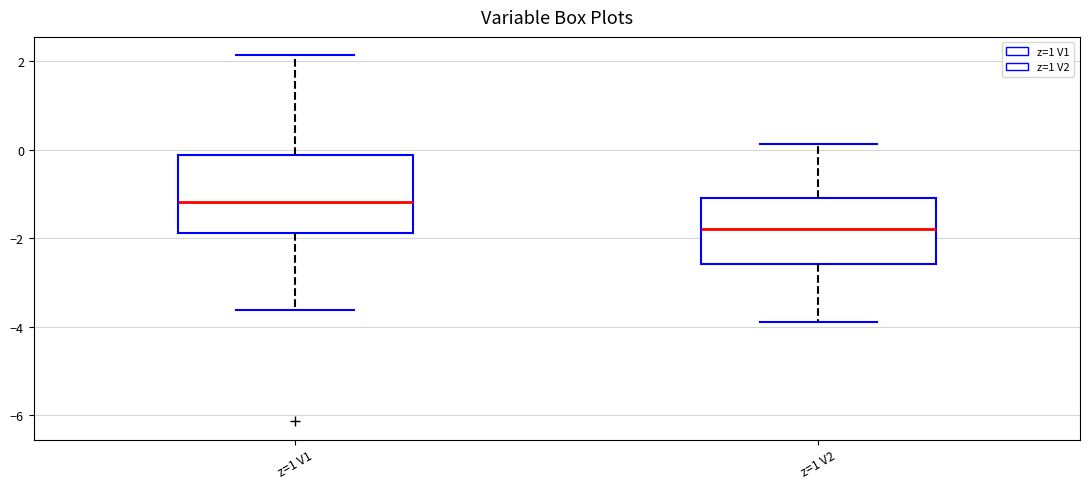

Which box's median line is the lowest?

z=1 V2